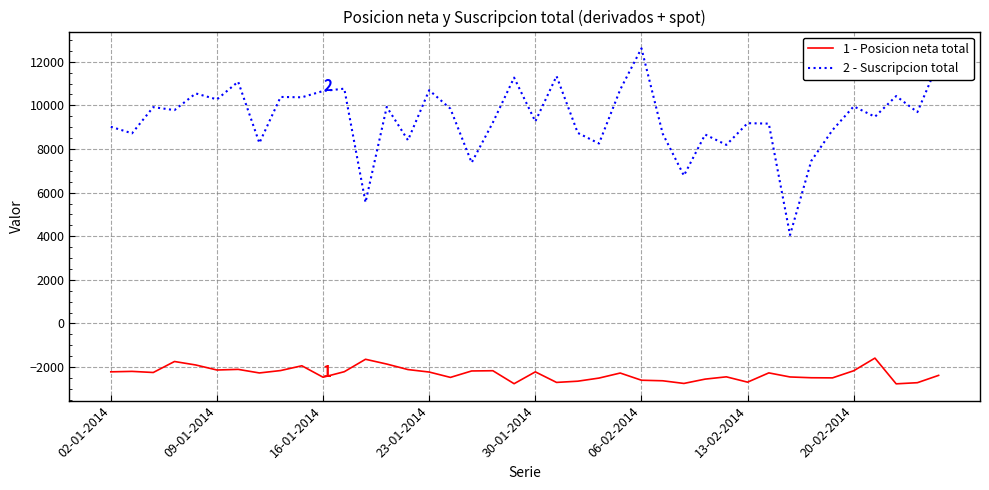

What is the minimum value shown in the chart?

-2770